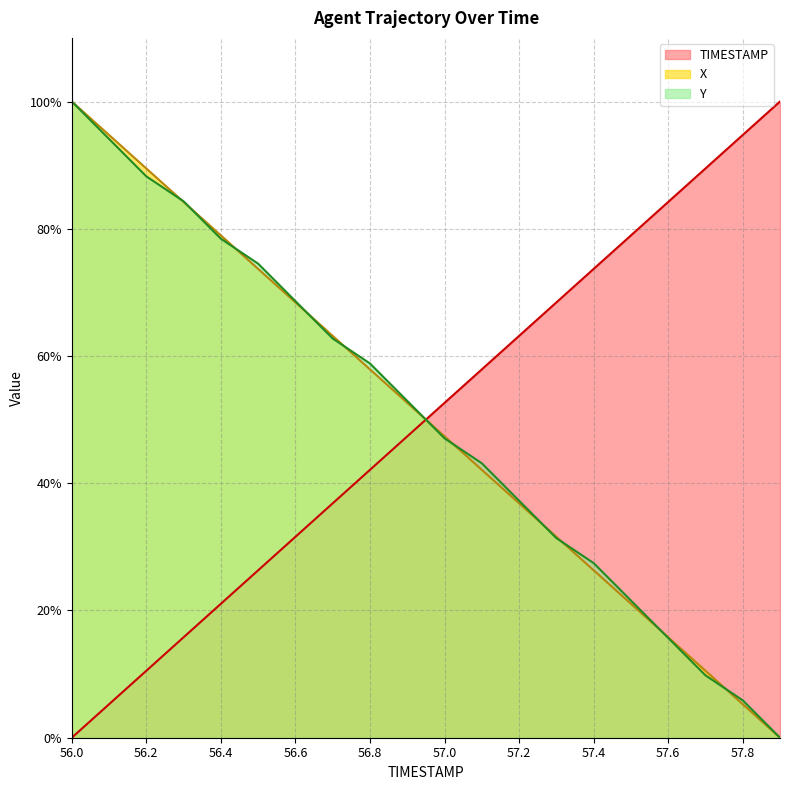

At which category is the sum across all series the highest?

56.0